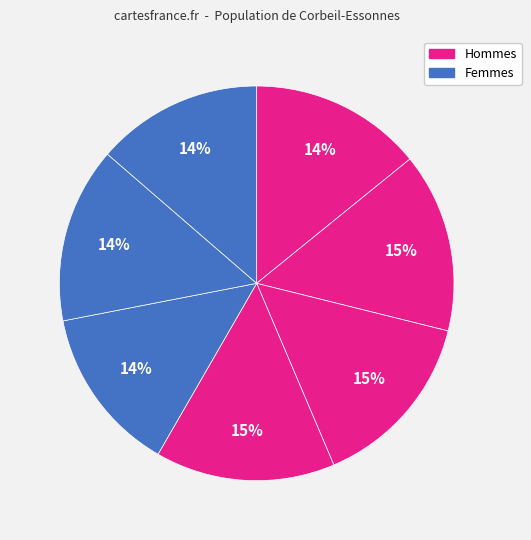

How many segments does this pie chart have?

7